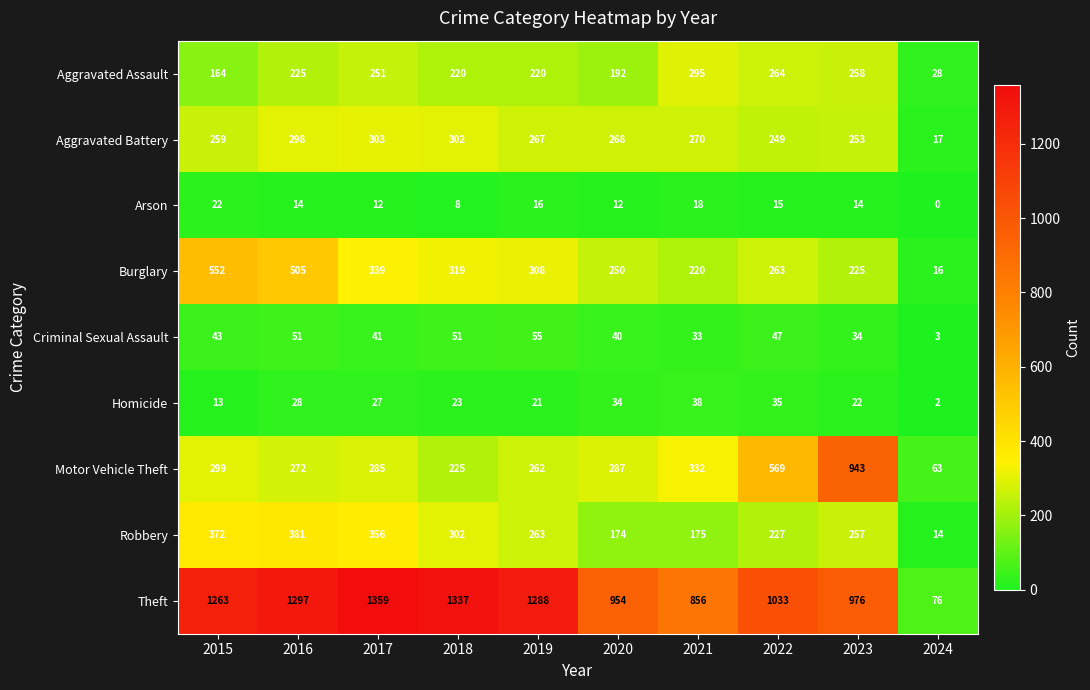

What is the maximum value for Motor Vehicle Theft?

943